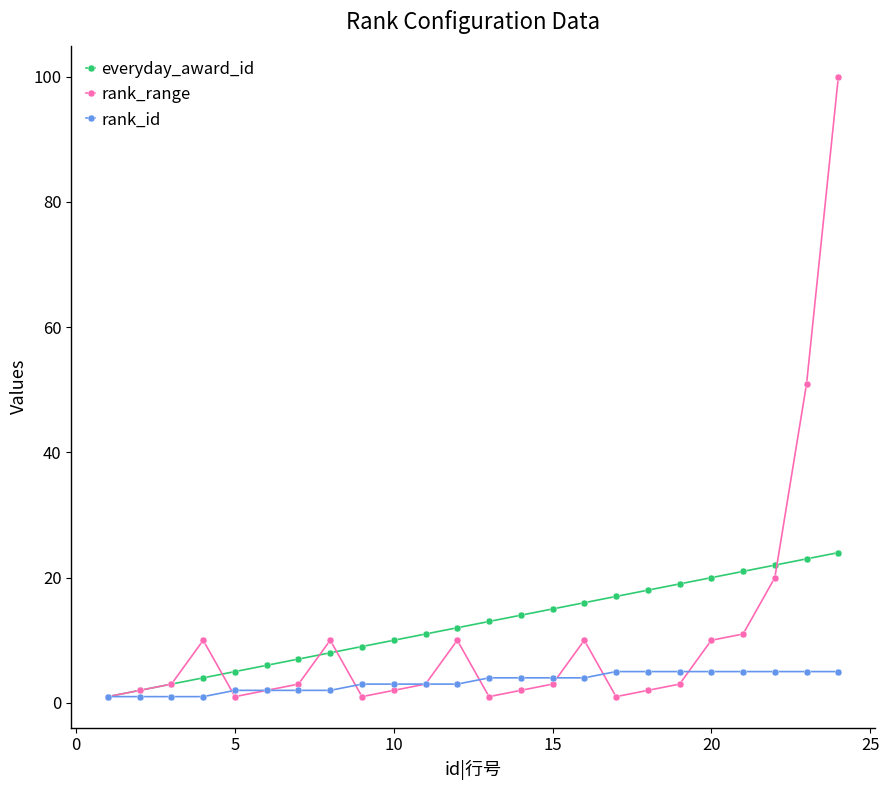

True or false: rank_range has more than 2 interior local peaks.

True